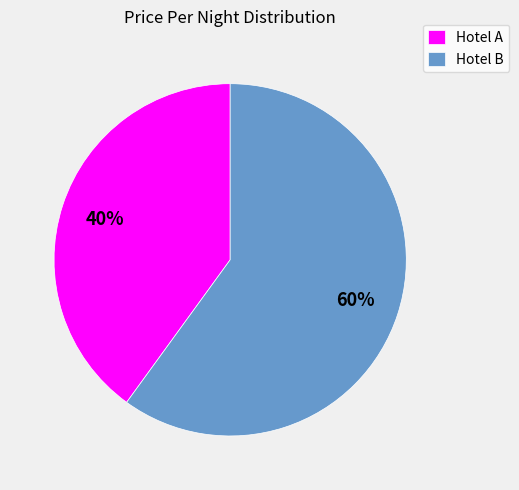

Which category accounts for the majority?

Hotel B